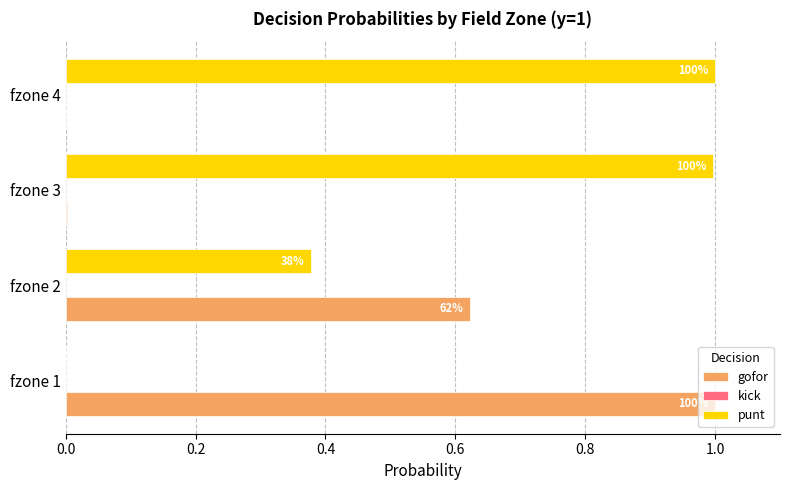

What are all the series names shown in the legend?

gofor, kick, punt